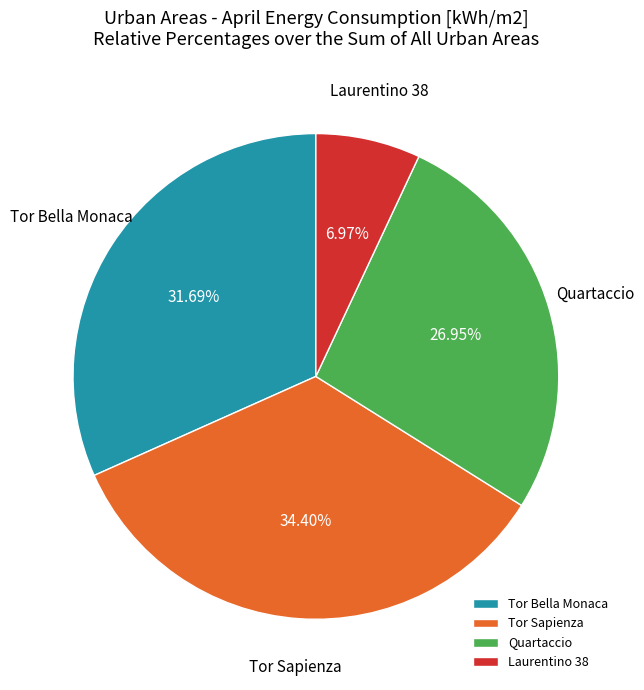

Combined, what portion of the pie is Quartaccio and Tor Bella Monaca?

58.6%